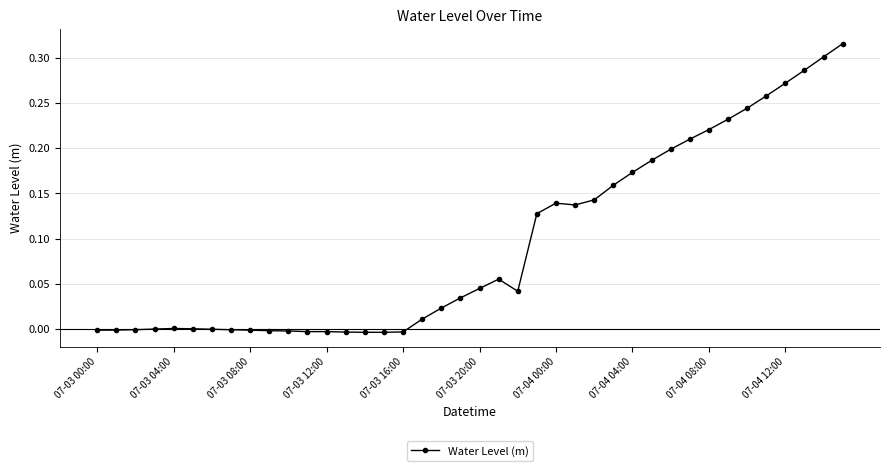

Count the number of categories in the chart.

40